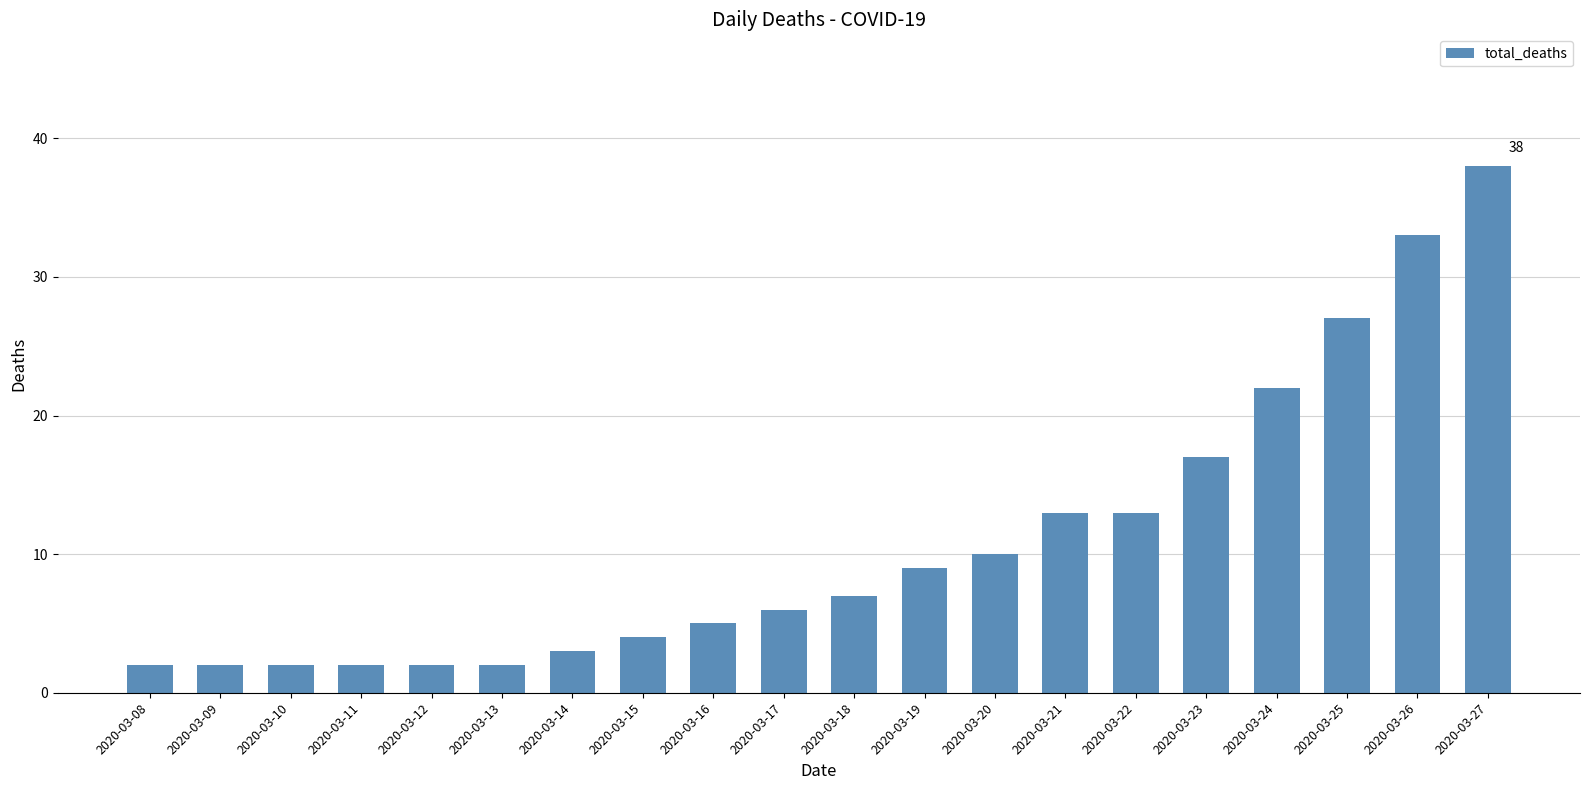

Reading right to left, transcribe all the data shown in this chart.

2020-03-27=38	2020-03-26=33	2020-03-25=27	2020-03-24=22	2020-03-23=17	2020-03-22=13	2020-03-21=13	2020-03-20=10	2020-03-19=9	2020-03-18=7	2020-03-17=6	2020-03-16=5	2020-03-15=4	2020-03-14=3	2020-03-13=2	2020-03-12=2	2020-03-11=2	2020-03-10=2	2020-03-09=2	2020-03-08=2